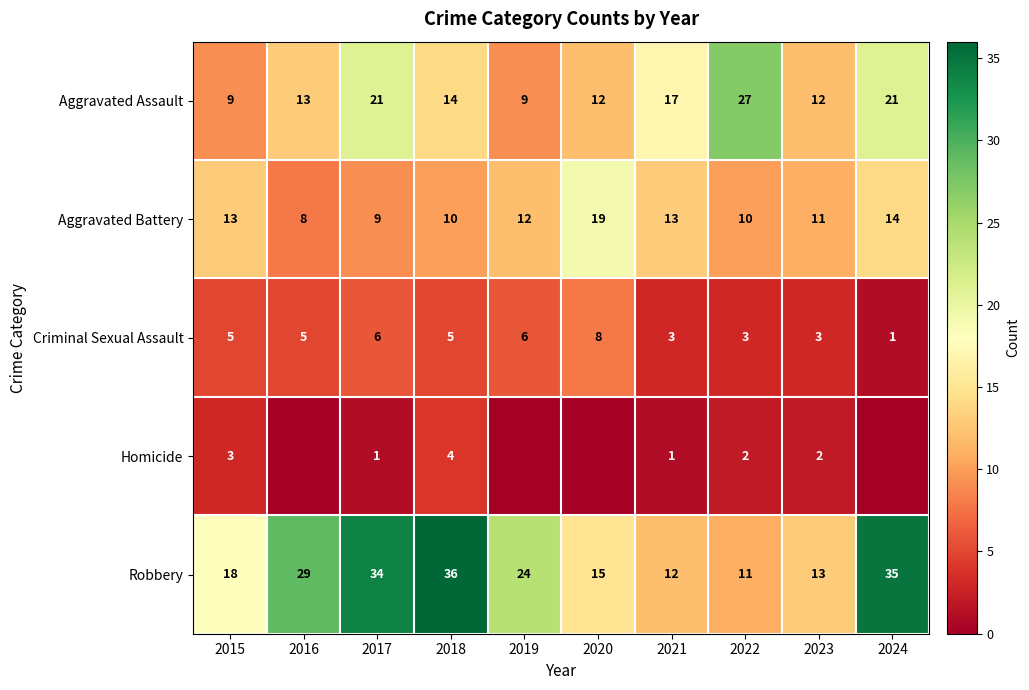

At which category does the chart reach its peak across all series?

2018